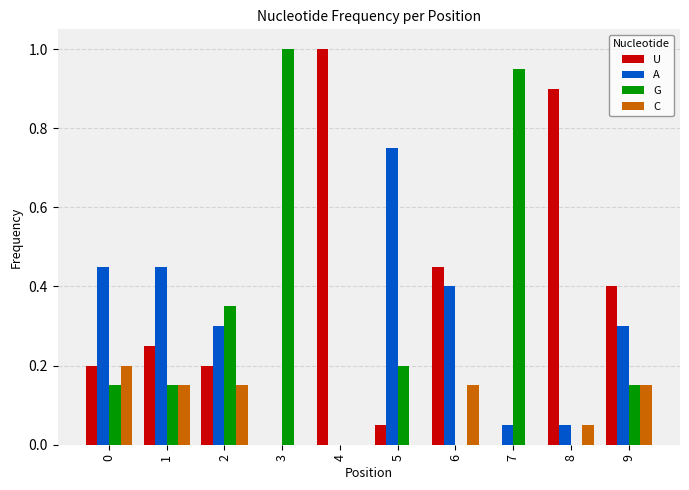

Does the chart contain stacked bars?

No